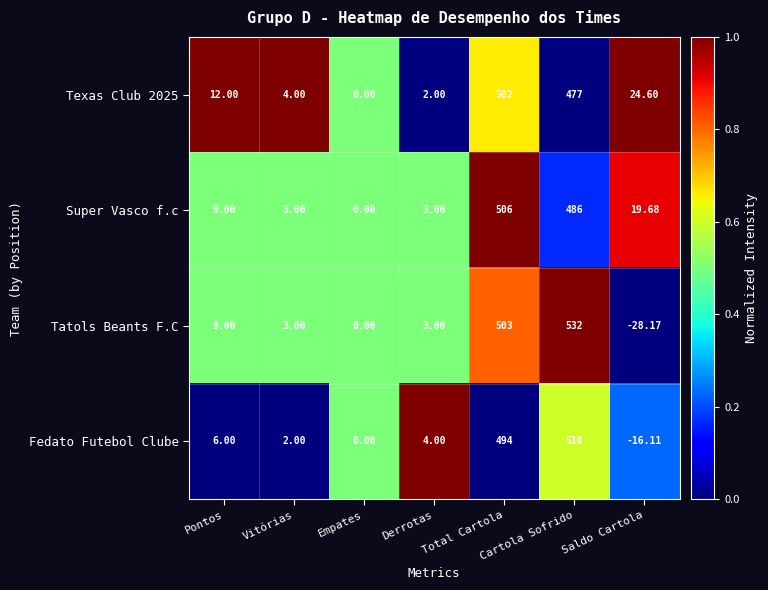

Which series has the largest total across all categories?

Super Vasco f.c